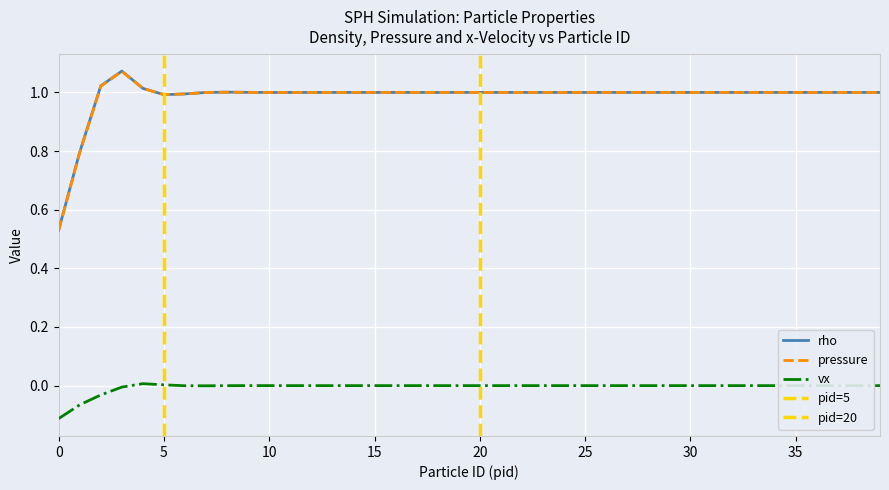

List the series in order of their peak value, highest first.

rho, pressure, vx